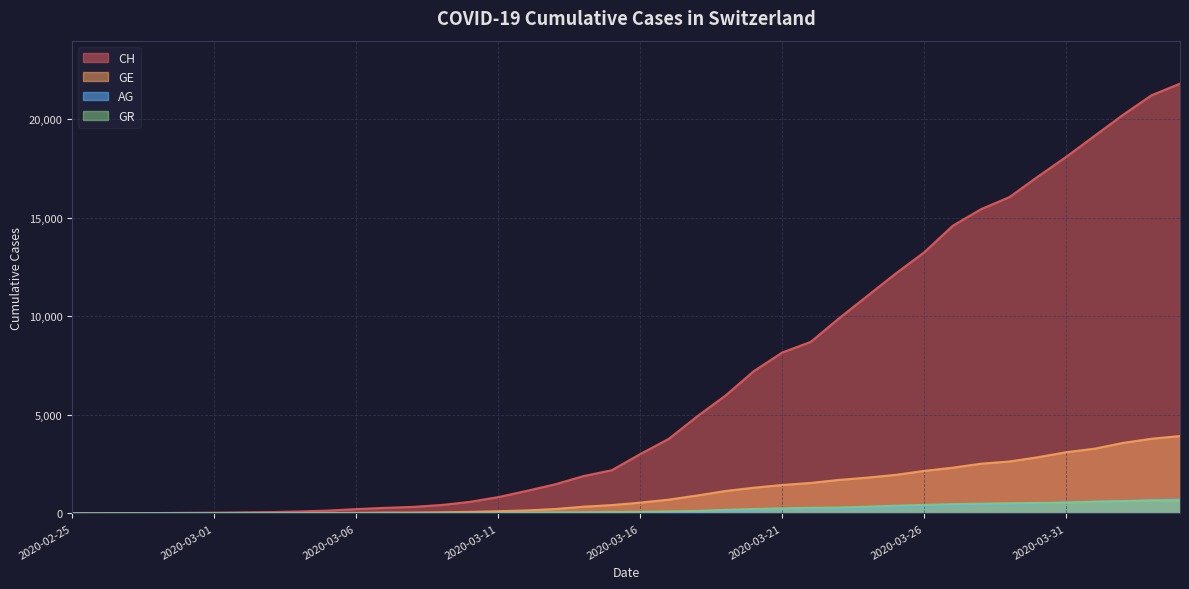

The GE series shows 701 at 2020-03-17. True or false?

True